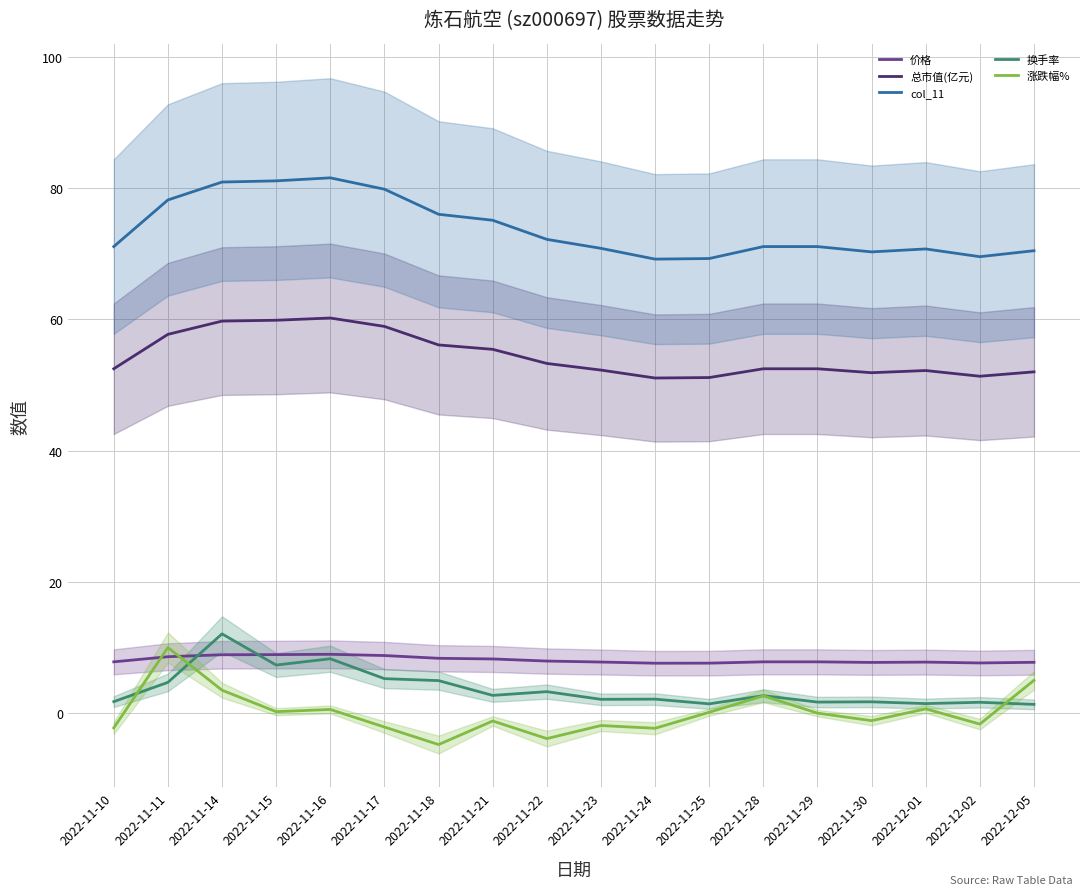

The value of 价格 at 2022-11-28 is 7.8. True or false?

True